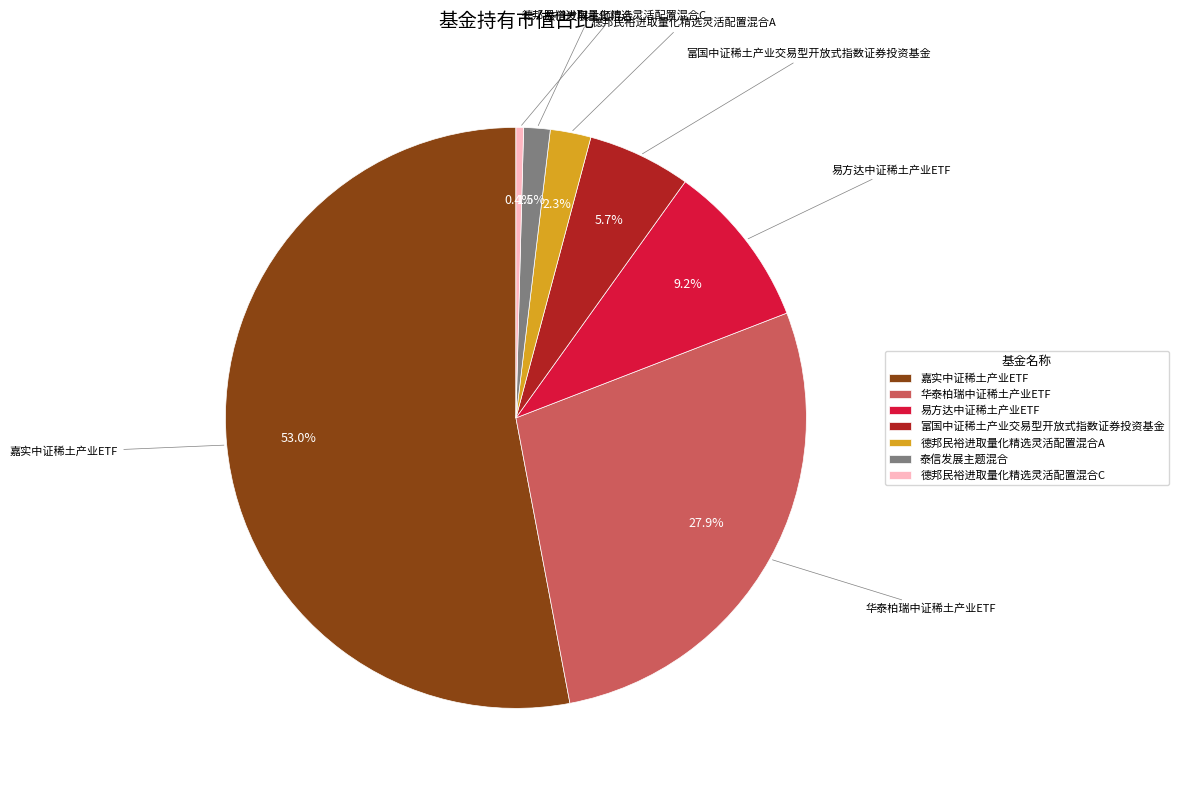

Which category has the smallest portion of the pie?

德邦民裕进取量化精选灵活配置混合C